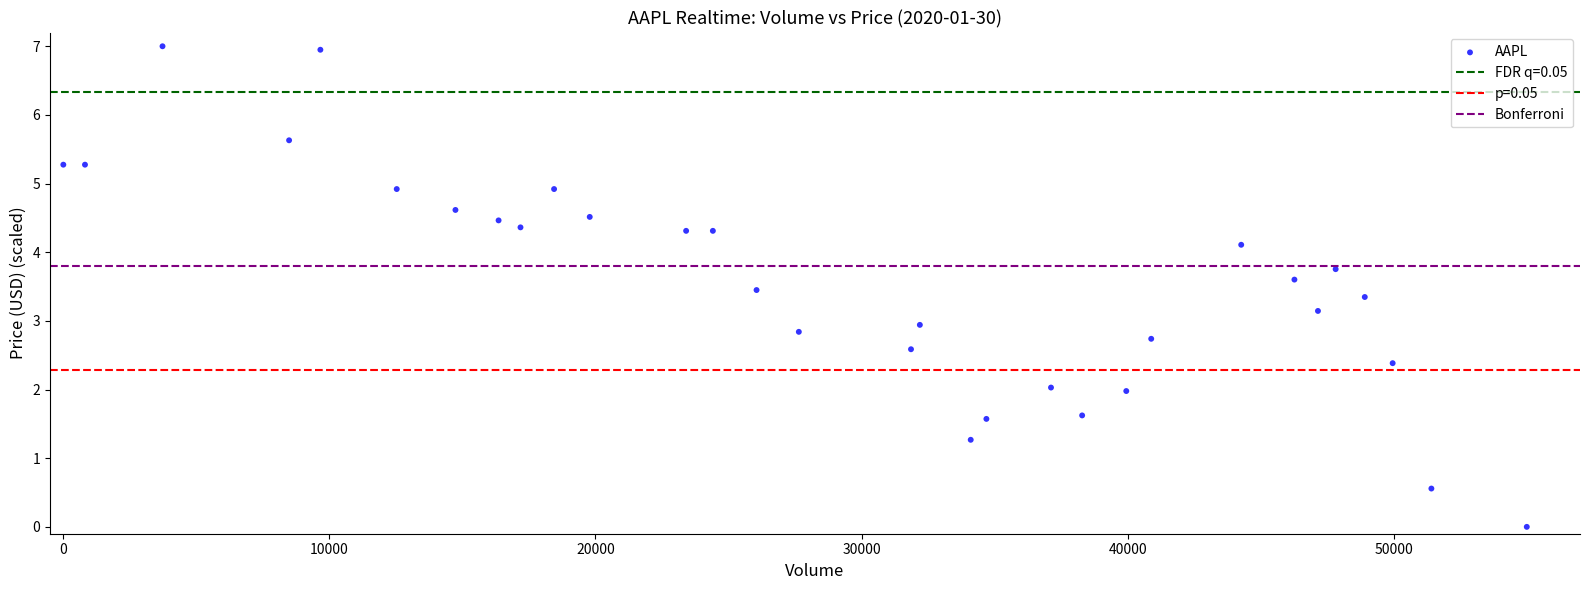

What is the range of X values (max minus min)?

55000.0